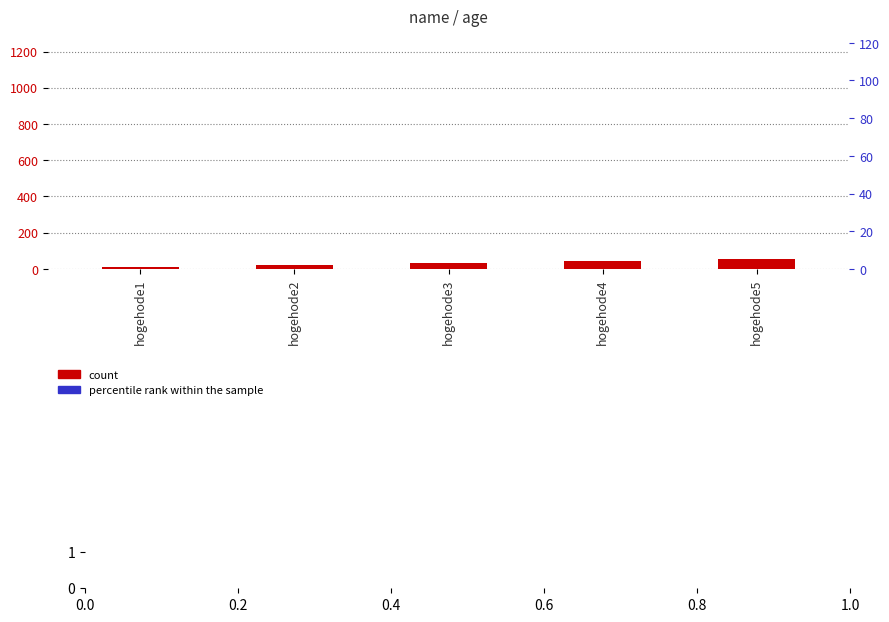

Which series contains the highest Y value?

percentile rank within the sample